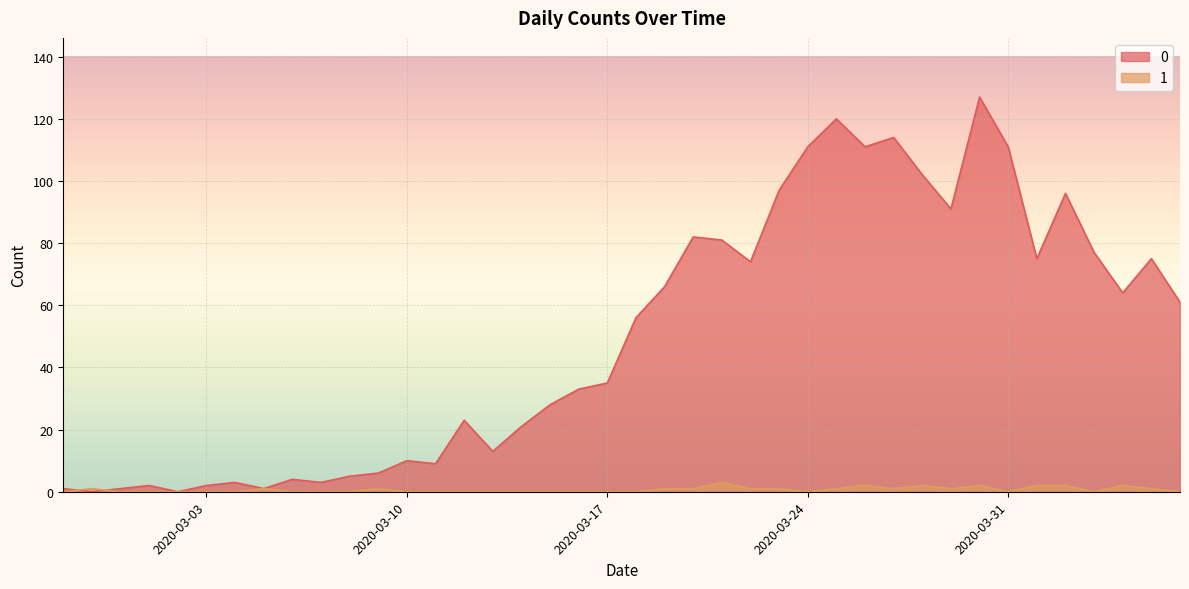

How many lines are shown in the chart?

2